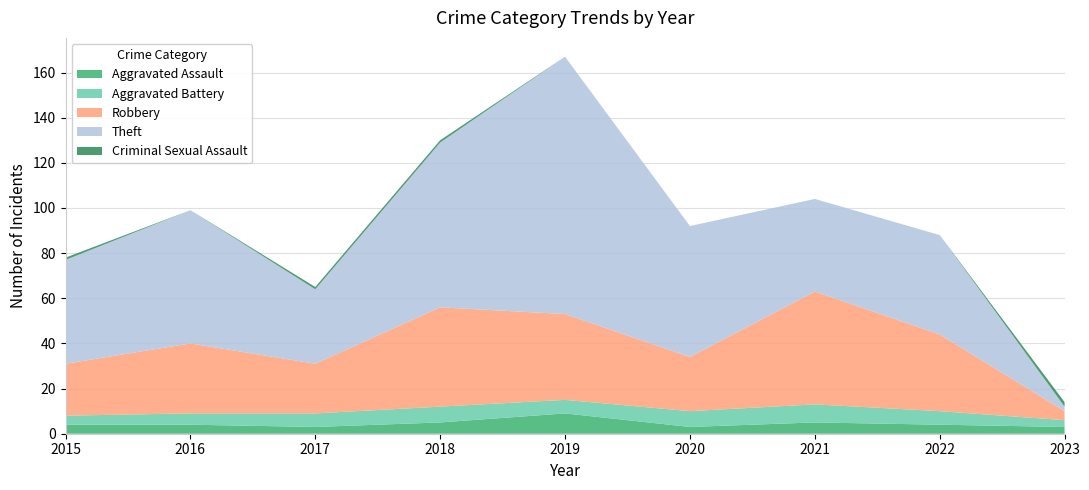

Reading right to left, list all the values displayed in this chart.

Aggravated Assault: 3	4	5	3	9	5	3	4	4
Aggravated Battery: 3	6	8	7	6	7	6	5	4
Robbery: 4	34	50	24	38	44	22	31	23
Theft: 2	44	41	58	114	73	33	59	46
Criminal Sexual Assault: 2	0	0	0	0	1	1	0	1